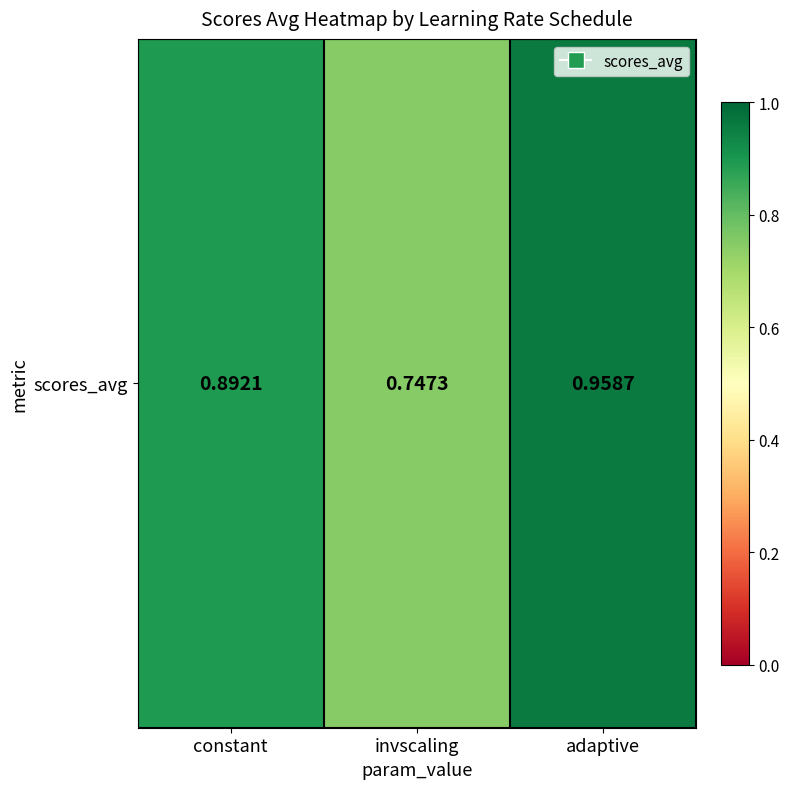

What is the sum of all values?

2.6